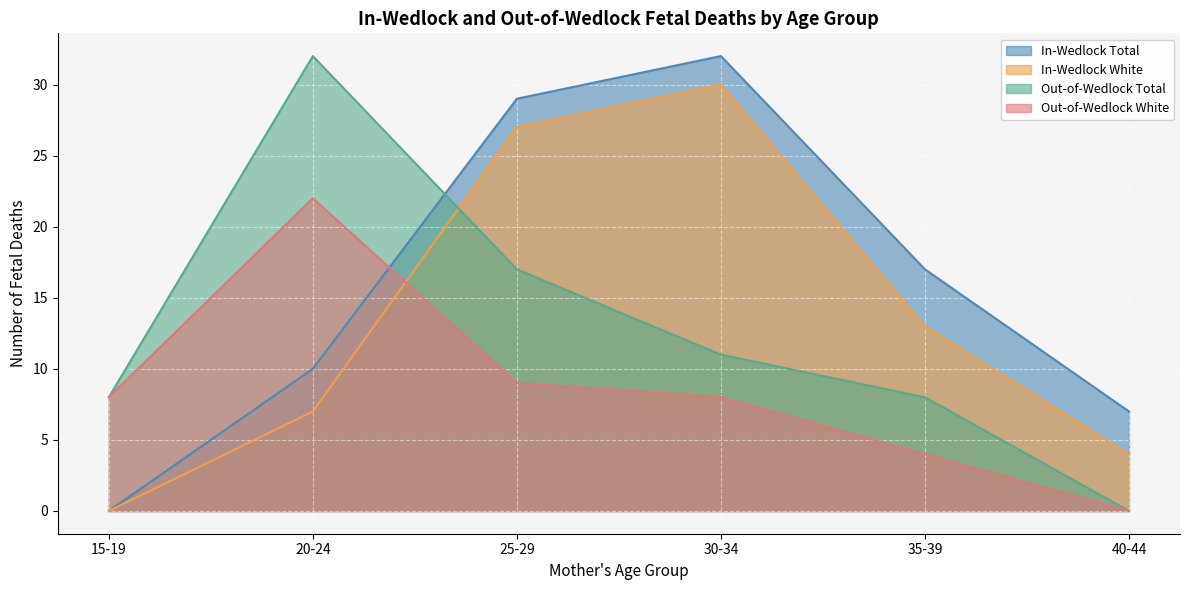

Reading left to right, transcribe all the data shown in this chart.

In-Wedlock Total: 15-19=0	20-24=10	25-29=29	30-34=32	35-39=17	40-44=7
In-Wedlock White: 15-19=0	20-24=7	25-29=27	30-34=30	35-39=13	40-44=4
Out-of-Wedlock Total: 15-19=8	20-24=32	25-29=17	30-34=11	35-39=8	40-44=0
Out-of-Wedlock White: 15-19=8	20-24=22	25-29=9	30-34=8	35-39=4	40-44=0